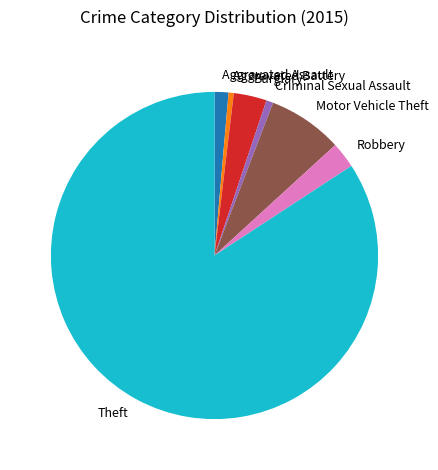

Which has a higher value, Aggravated Battery or Robbery?

Robbery